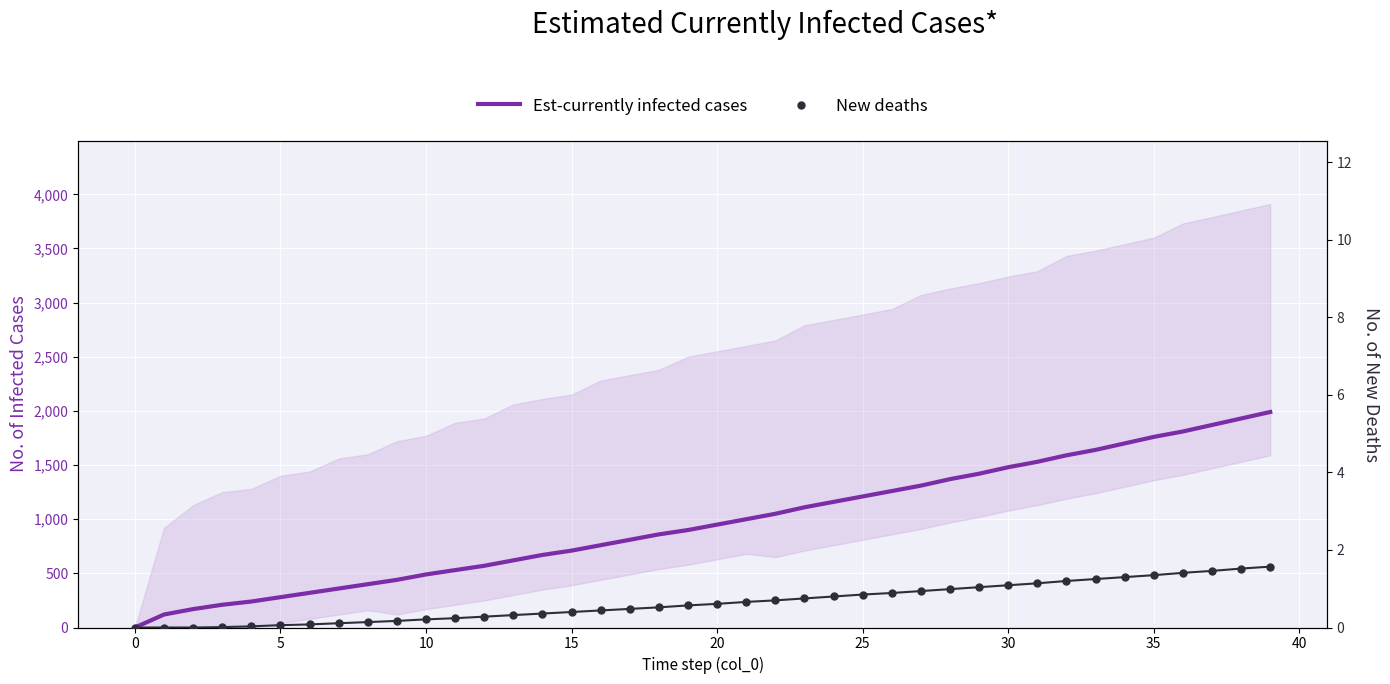

What are all the series names shown in the legend?

Est-currently infected cases, New deaths